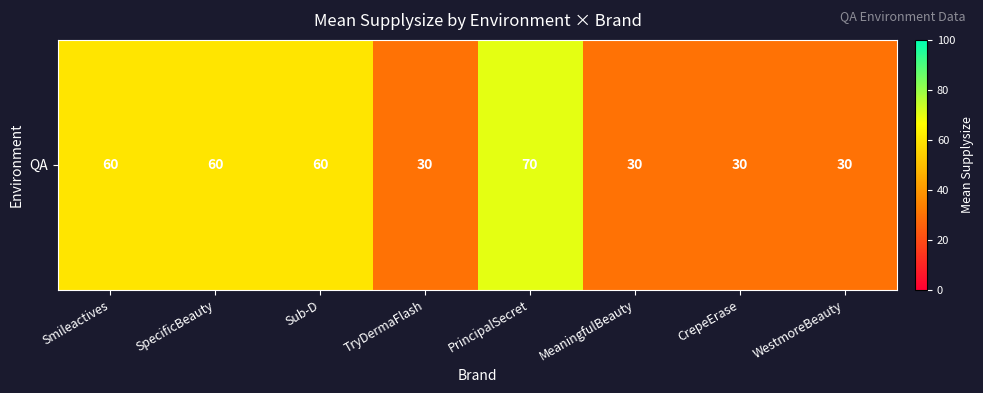

Rank the categories by value from highest to lowest.

PrincipalSecret, Smileactives, SpecificBeauty, Sub-D, TryDermaFlash, MeaningfulBeauty, CrepeErase, WestmoreBeauty